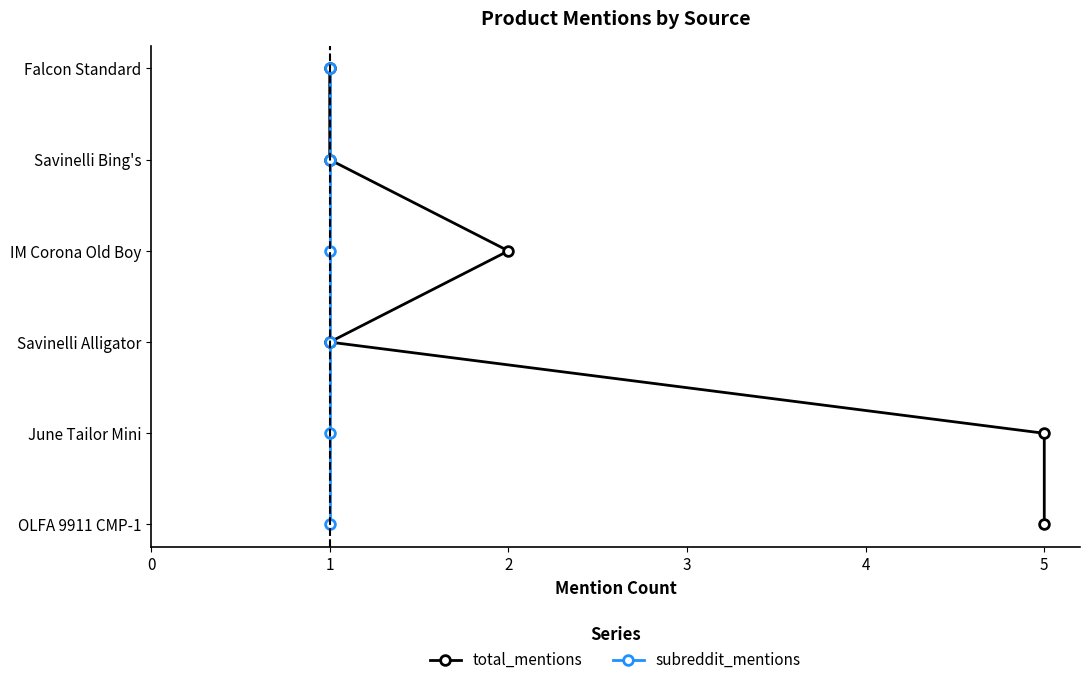

Does the chart display data point markers on the line(s)?

Yes